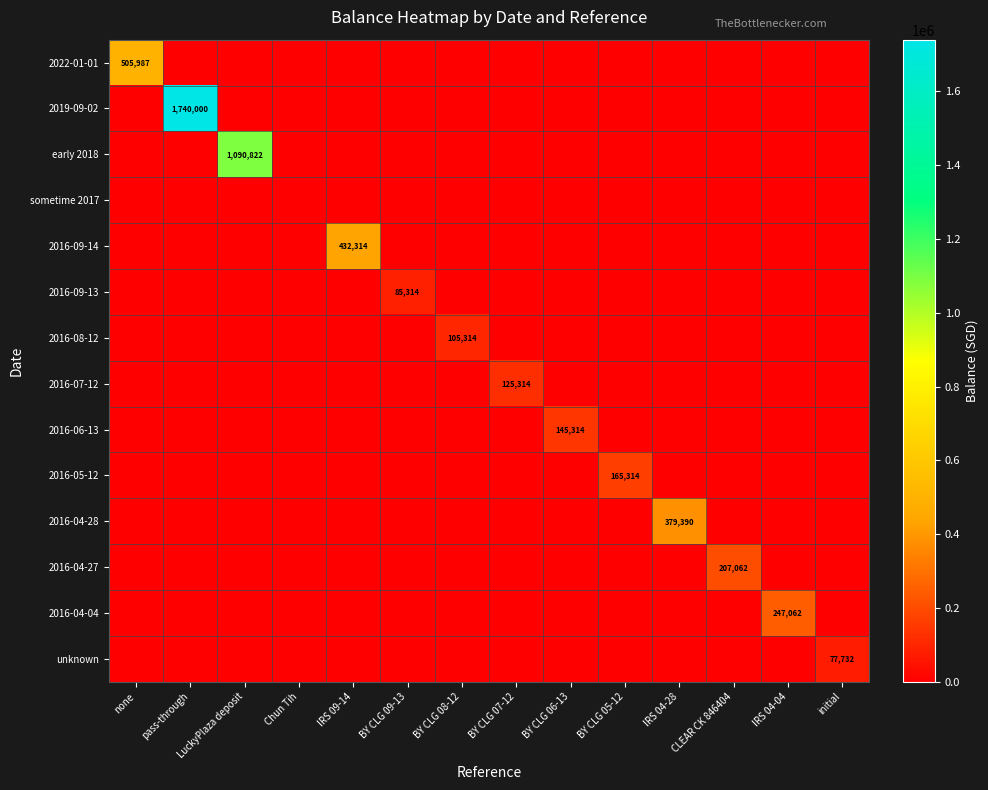

Between IRS 04-28 and Chun Tih, which is larger?

IRS 04-28